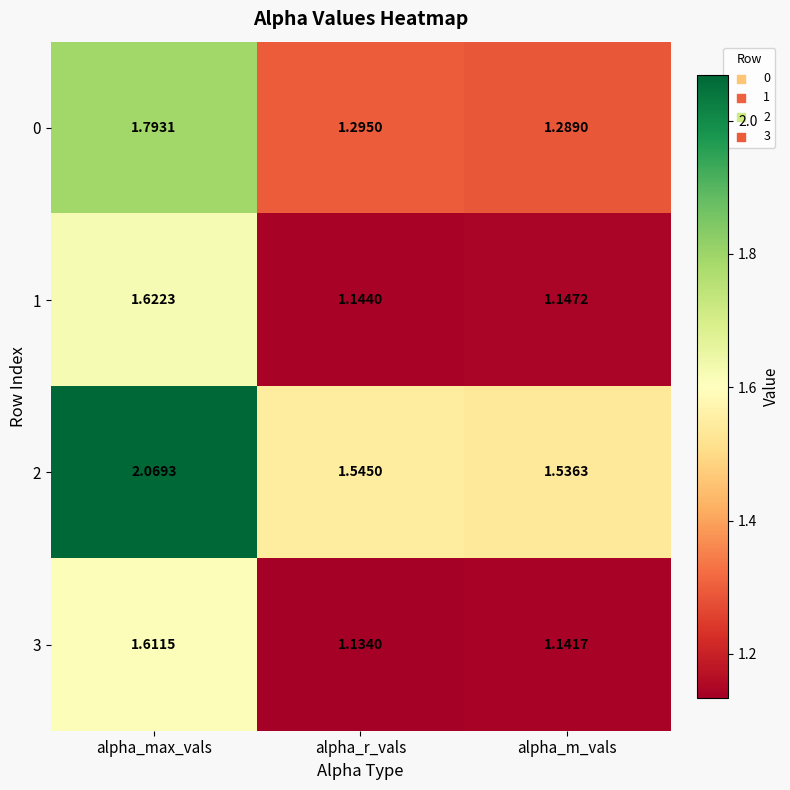

Is the value of 1 at alpha_m_vals greater than the value of 3 at alpha_r_vals?

Yes